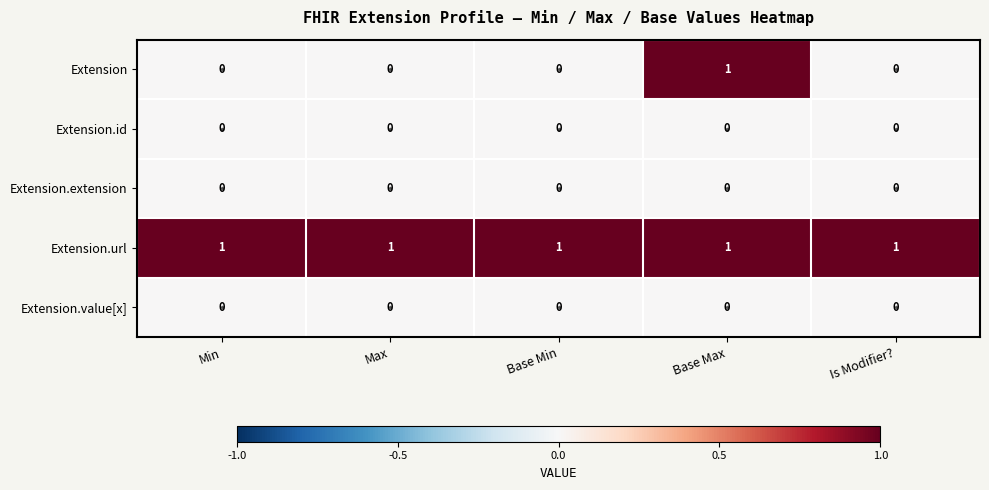

What is the sum of all Extension.url values?

5